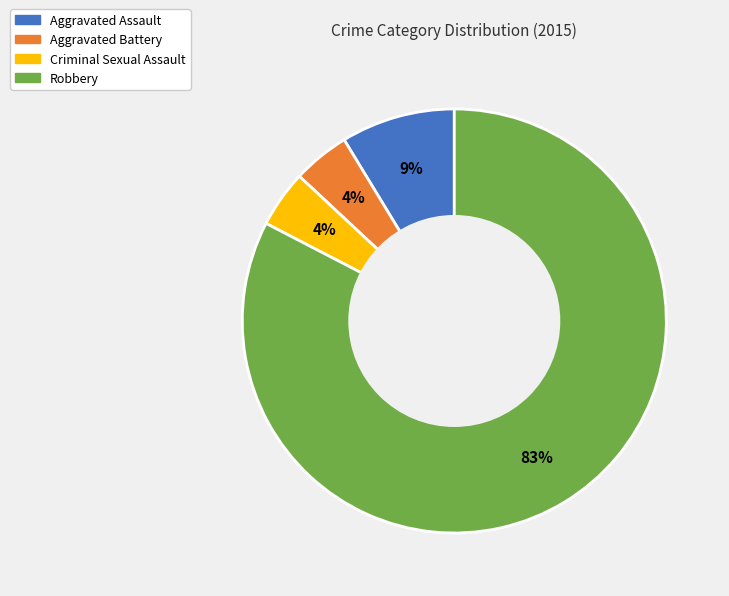

To the nearest percent, what portion does Aggravated Assault represent?

9%